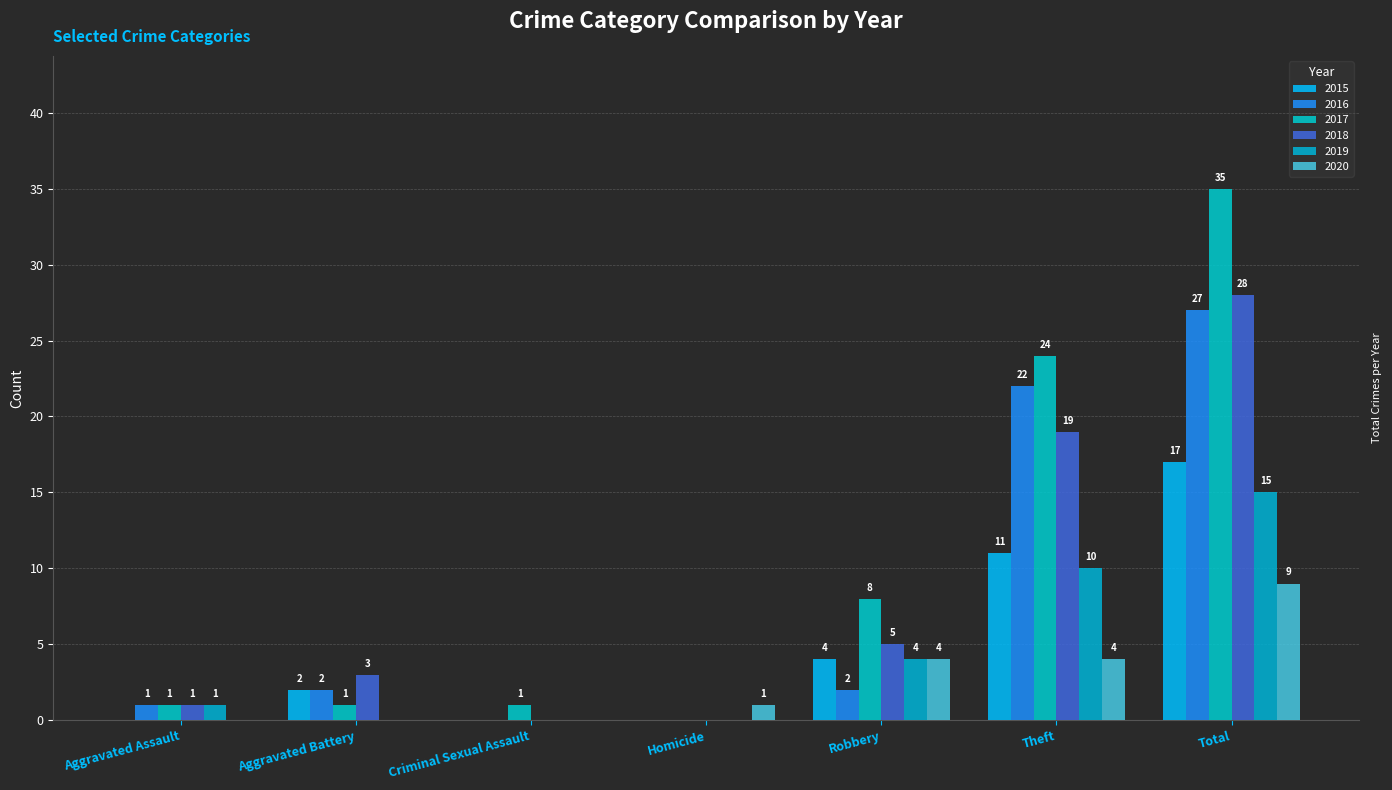

What is the average value of the 2019 series?

4